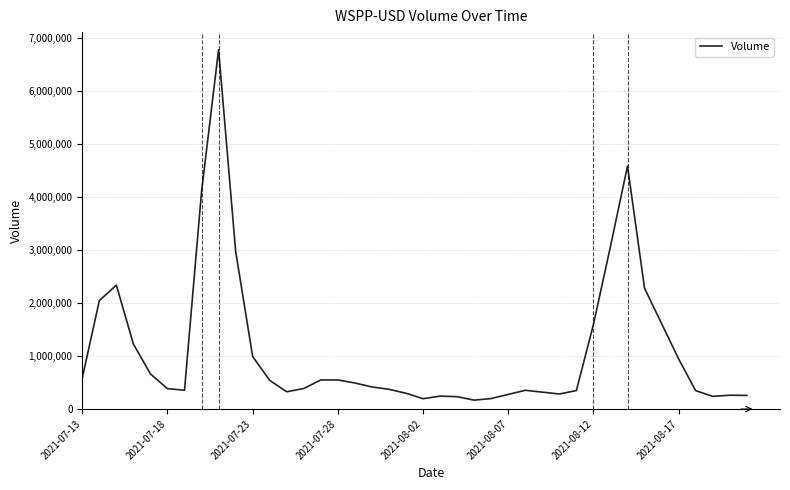

What is the maximum value shown in the chart?

6773612